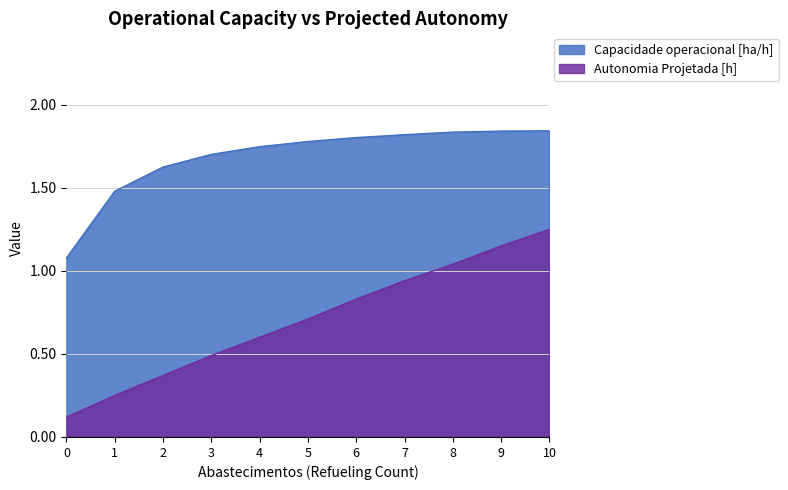

Reading right to left, what are all the values shown in this chart?

Capacidade operacional [ha/h]: 1.8	1.8	1.8	1.8	1.8	1.8	1.7	1.7	1.6	1.5	1.1
Autonomia Projetada [h]: 1.2	1.1	1.0	0.9	0.8	0.7	0.6	0.5	0.4	0.2	0.1